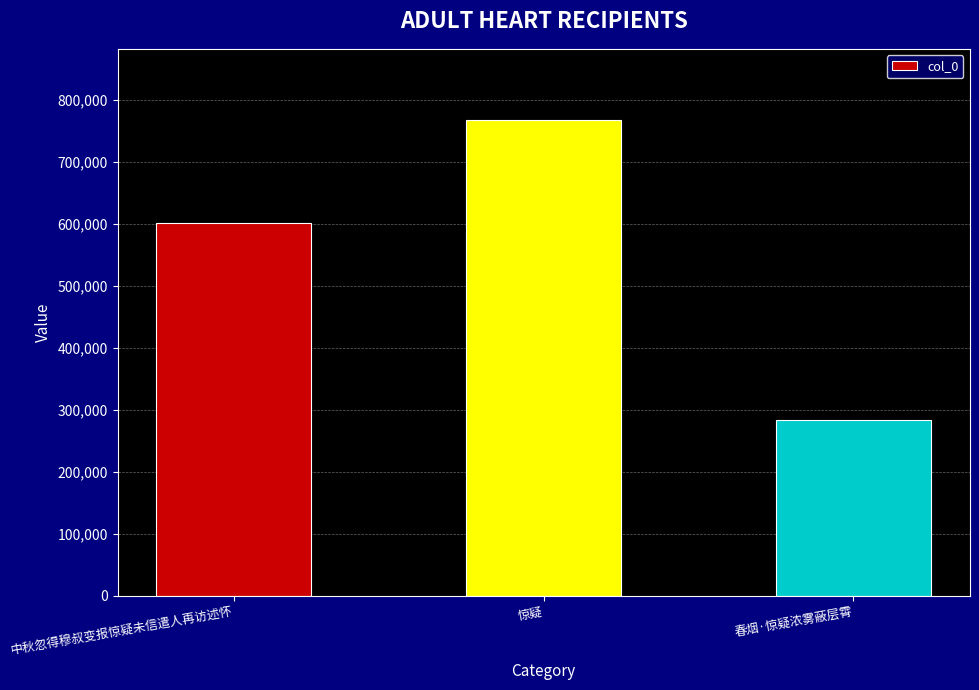

What is the difference between the values at 春烟·惊疑浓雾蔽层霄 and 中秋忽得穆叔变报惊疑未信遣人再访述怀?

316908